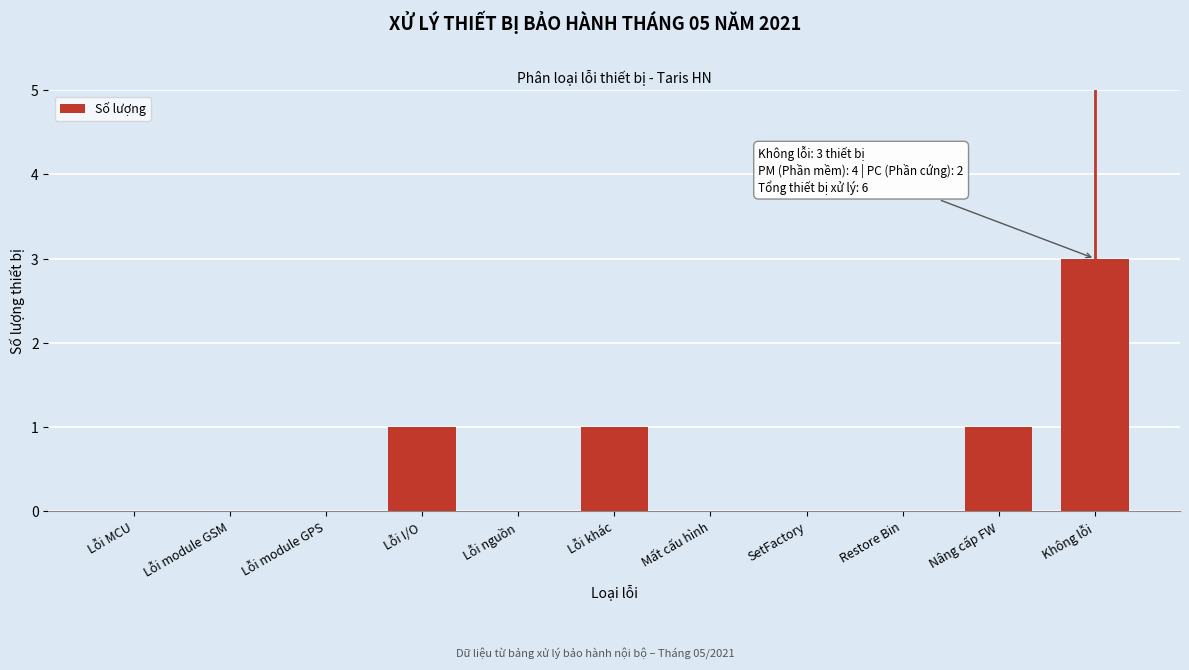

Reading right to left, transcribe all the data shown in this chart.

Không lỗi=3	Nâng cấp FW=1	Restore Bin=0	SetFactory=0	Mất cấu hình=0	Lỗi khác=1	Lỗi nguồn=0	Lỗi I/O=1	Lỗi module GPS=0	Lỗi module GSM=0	Lỗi MCU=0